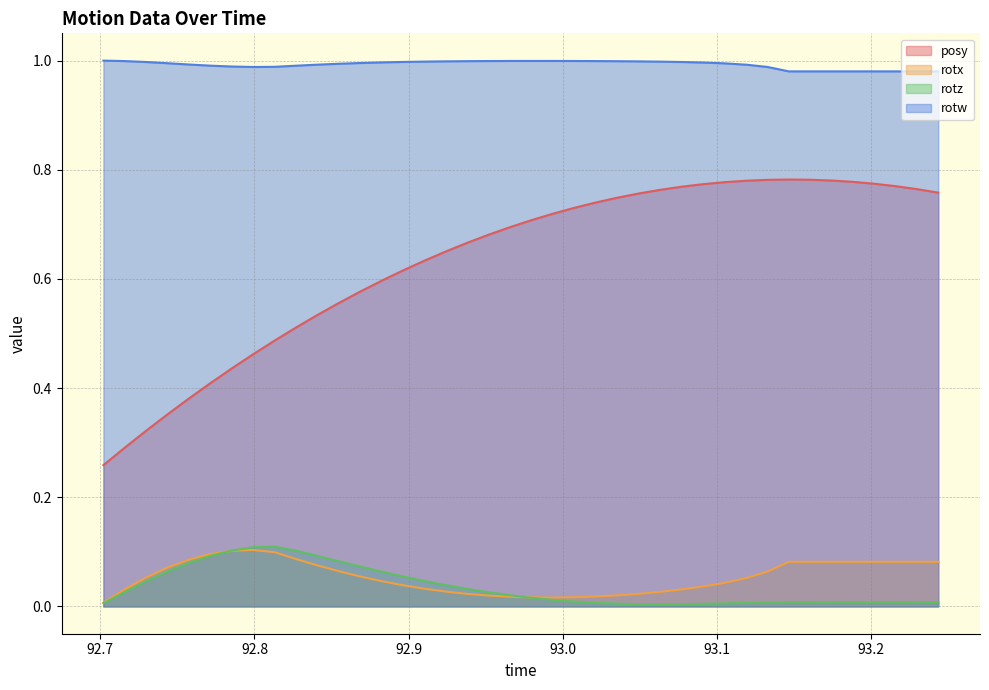

Which series has the largest total across all categories?

rotw